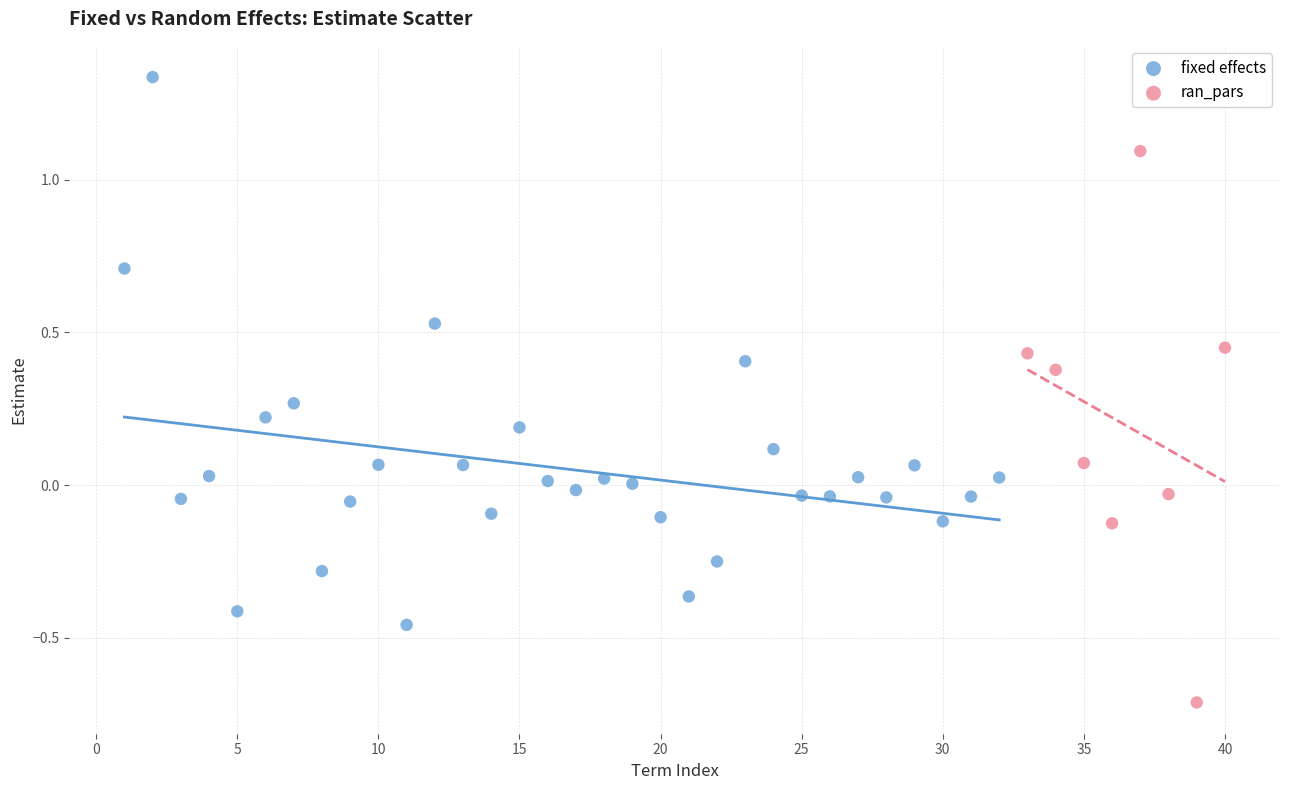

Which series contains the highest Y value?

fixed effects